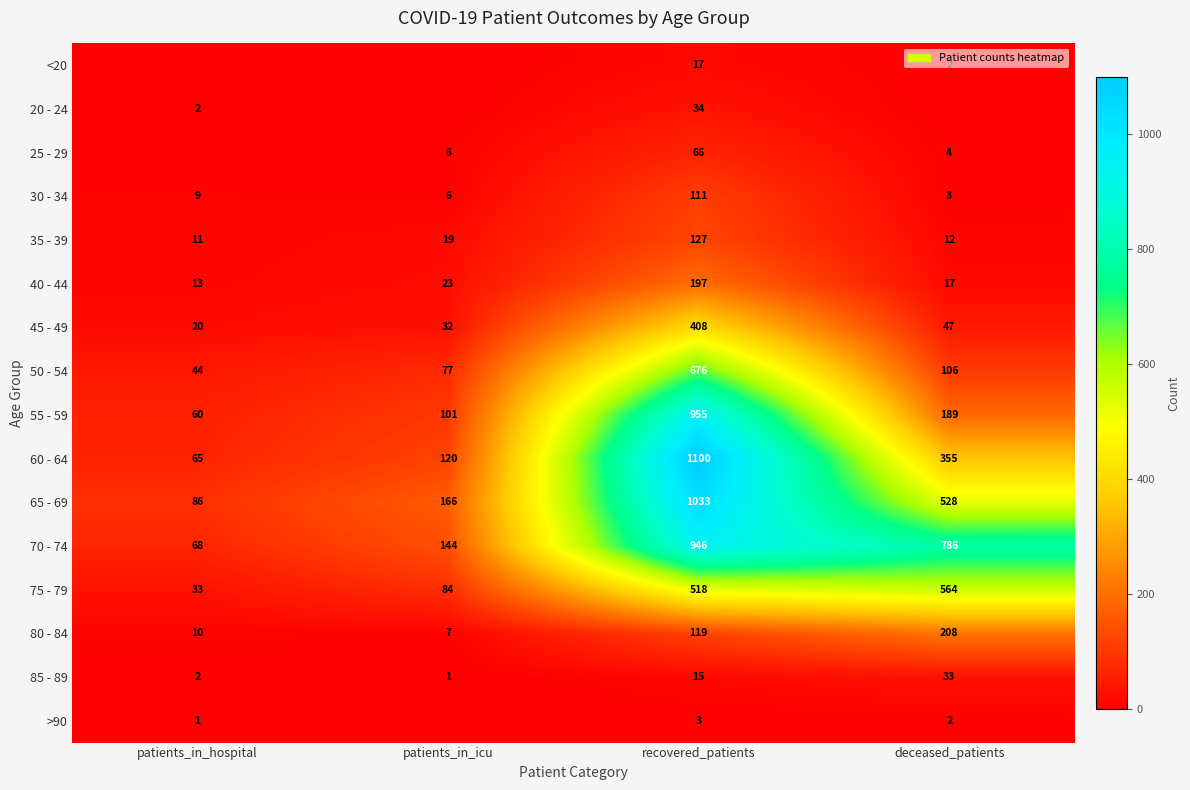

Between recovered_patients and patients_in_icu, which is larger?

recovered_patients